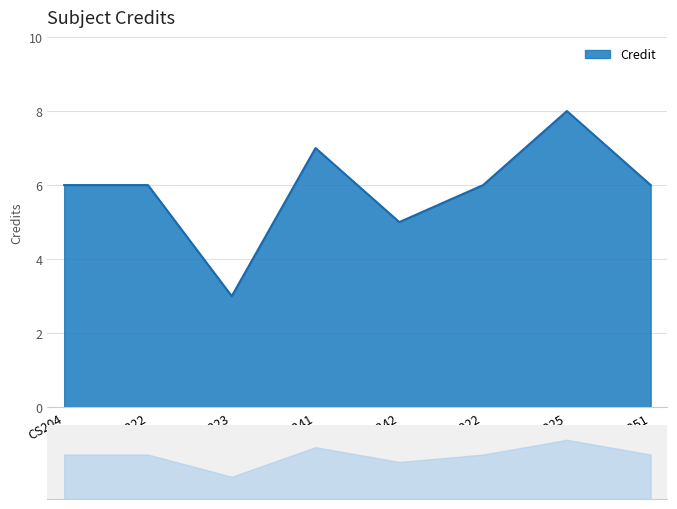

How many distinct data groups are displayed?

1